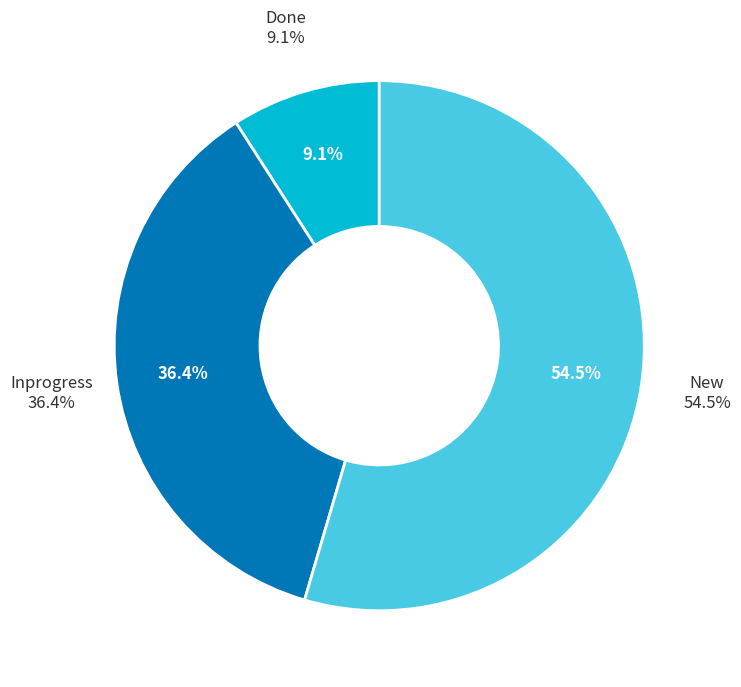

Approximately how many times larger is the value at Done compared to Inprogress?

0.2